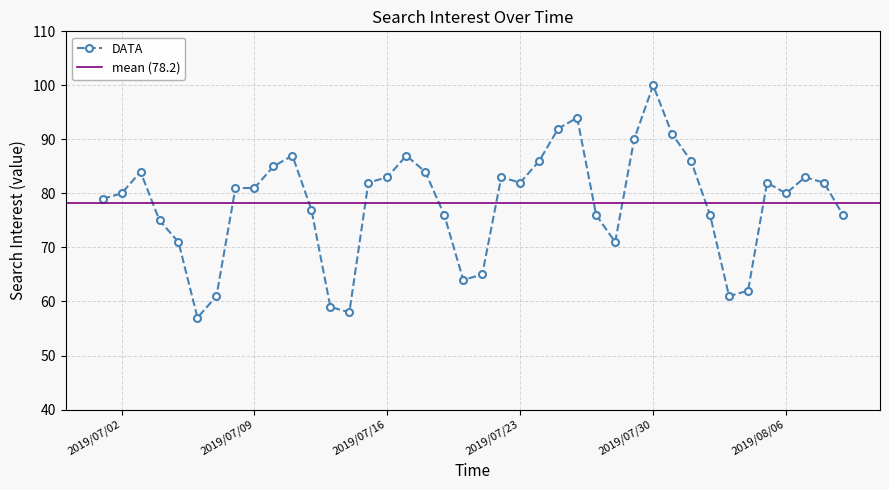

Which label corresponds to the largest value in the chart?

2019/07/30